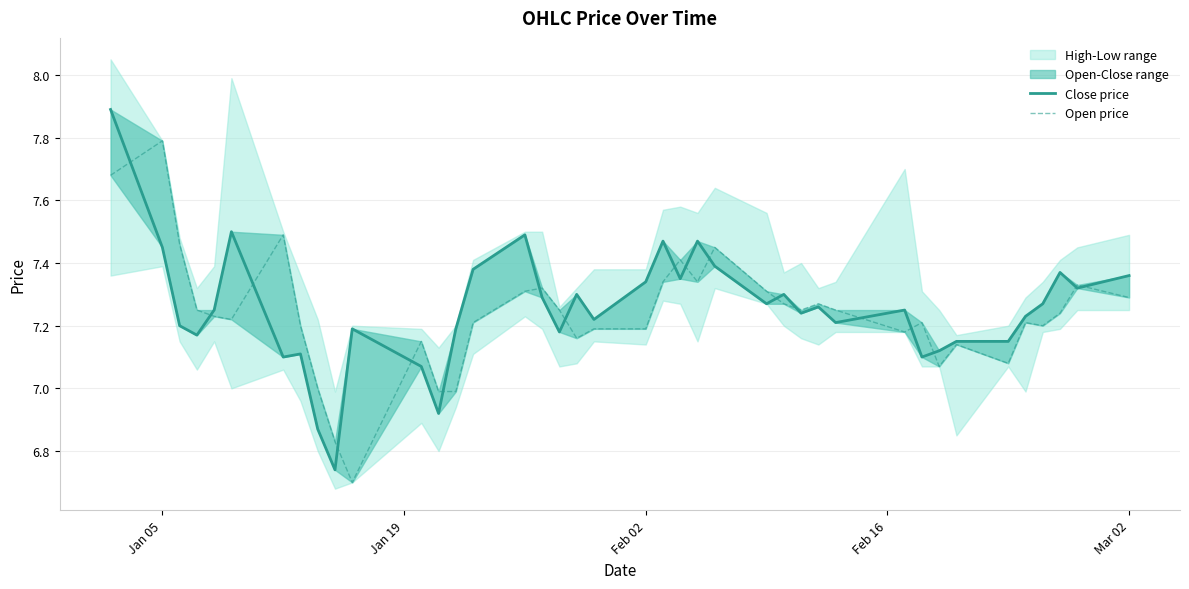

List the series in order of their overall mean, highest first.

Close price, Open price